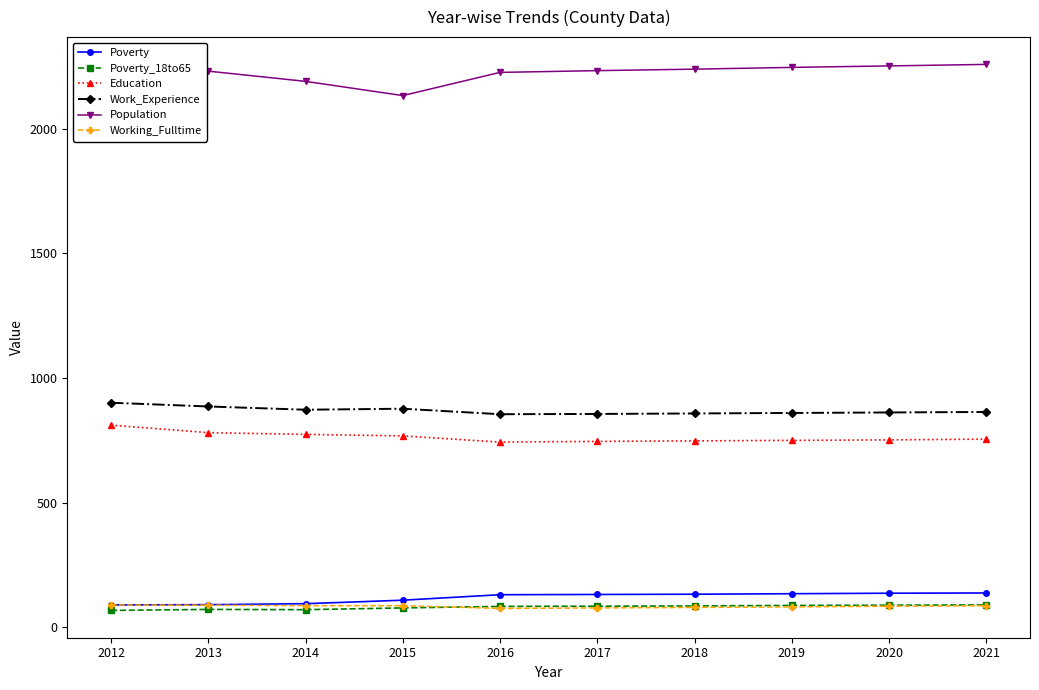

Is the value of Population at 2012 greater than the value of Poverty_18to65 at 2015?

Yes